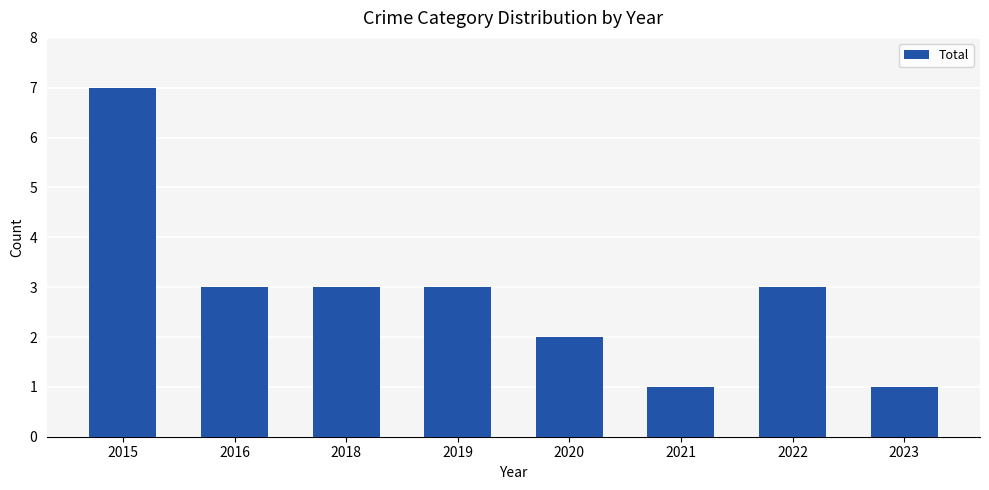

What is the difference between the maximum and minimum values?

6